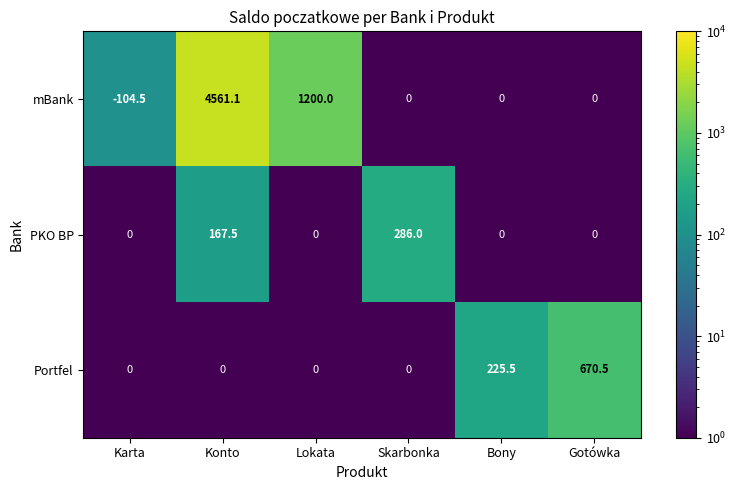

At which category is the sum across all series the highest?

Konto